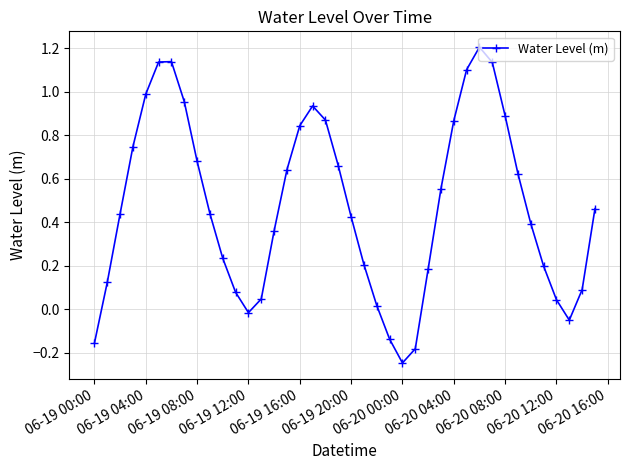

What is the sum of all values?

18.9